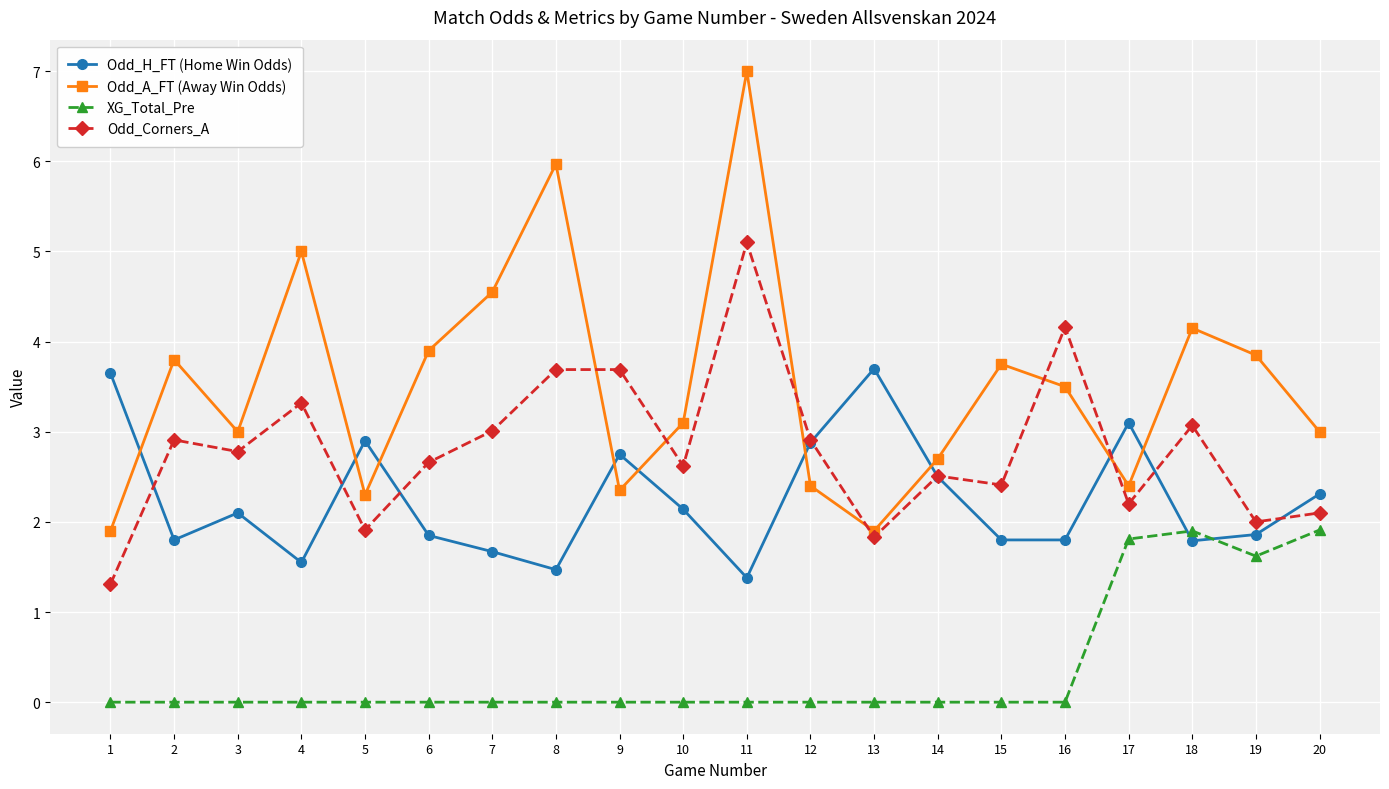

True or false: Odd_Corners_A and XG_Total_Pre cross at least once.

False